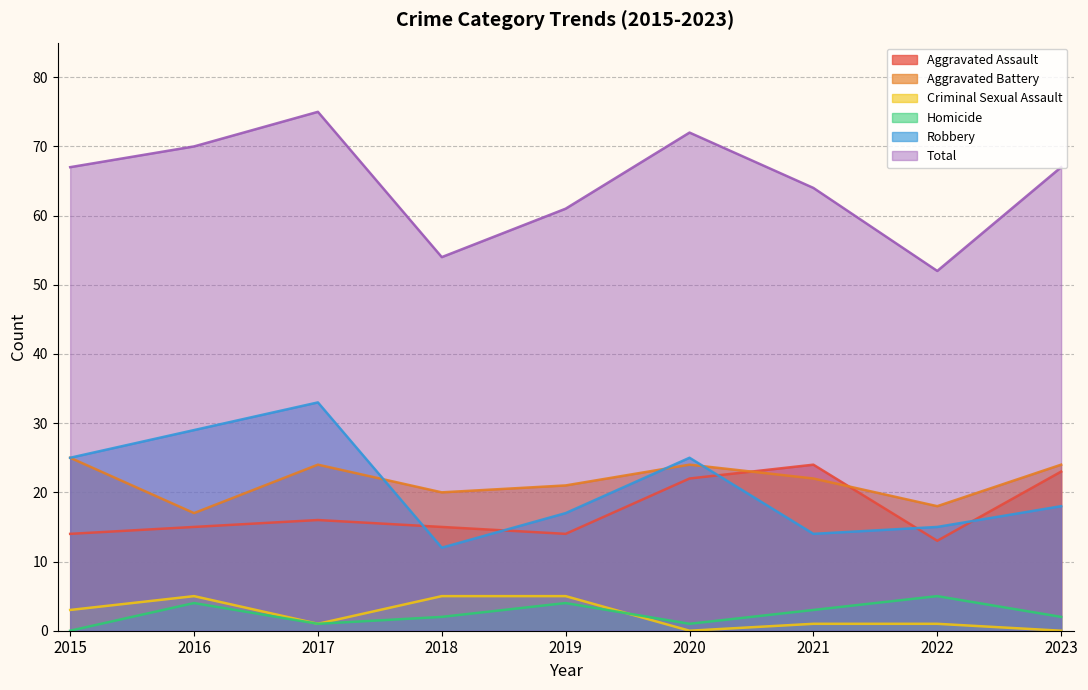

At how many categories does at least one series exceed 29?

9